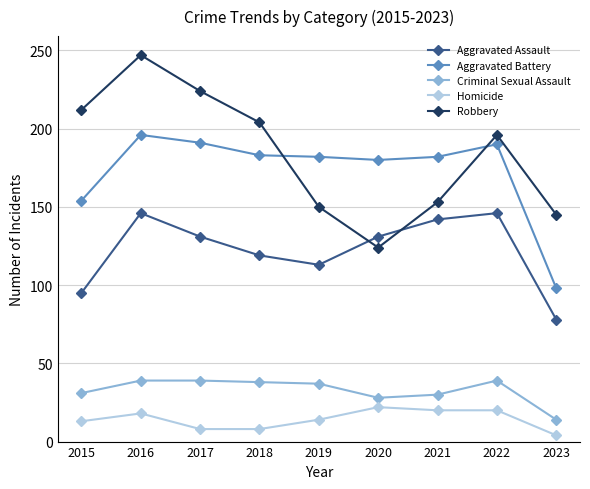

At how many categories does at least one series exceed 10?

9